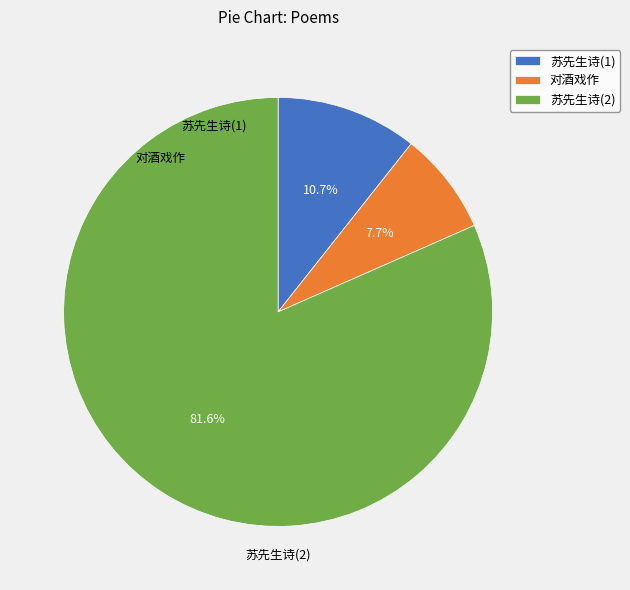

Is there any slice that represents more than half of the pie?

Yes